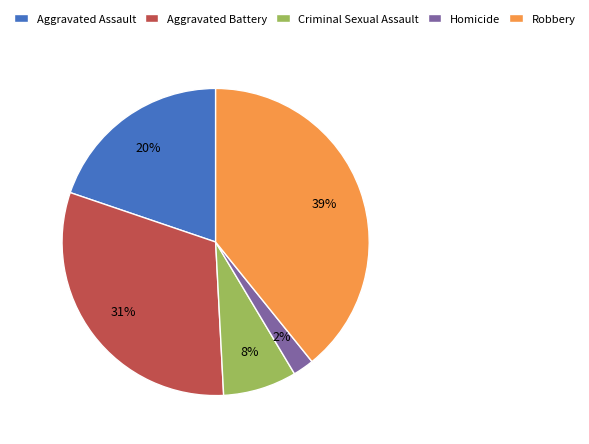

Is Homicide the majority of the pie?

No